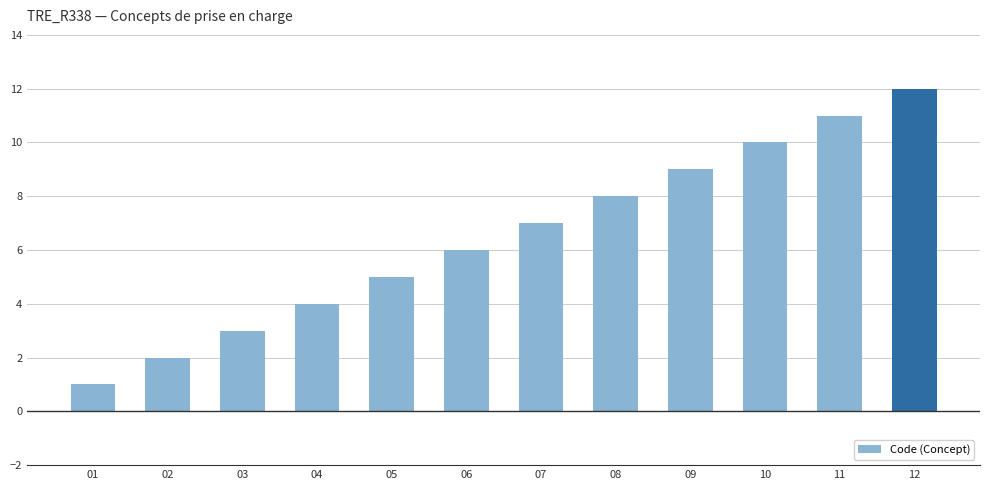

How many categories are shown in the chart?

12